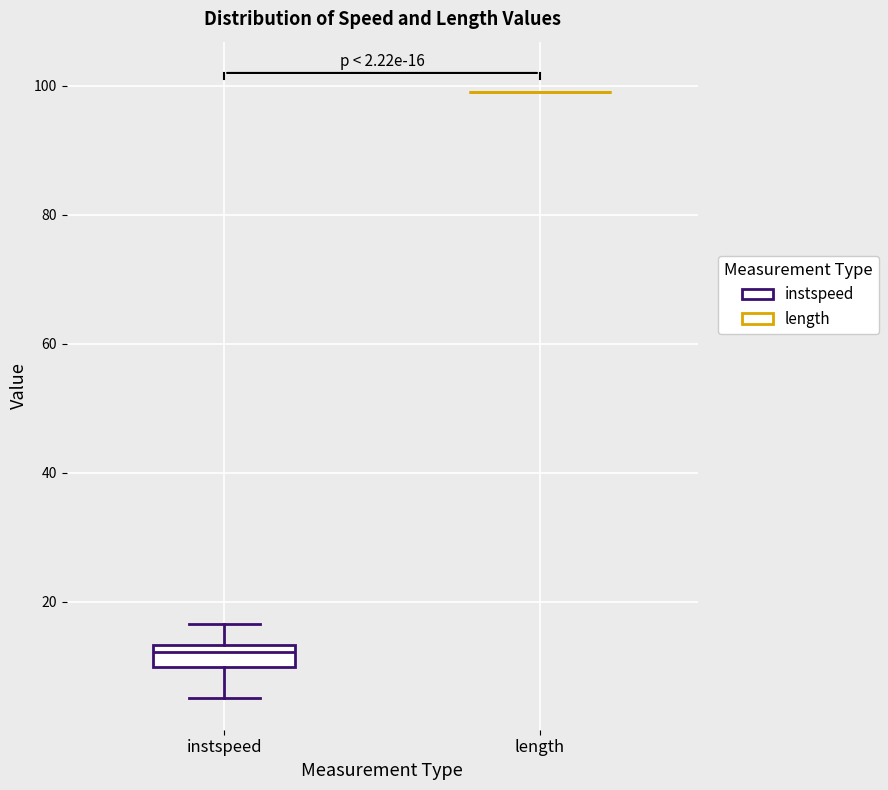

Which box is the tallest, from its lower edge to its upper edge?

instspeed